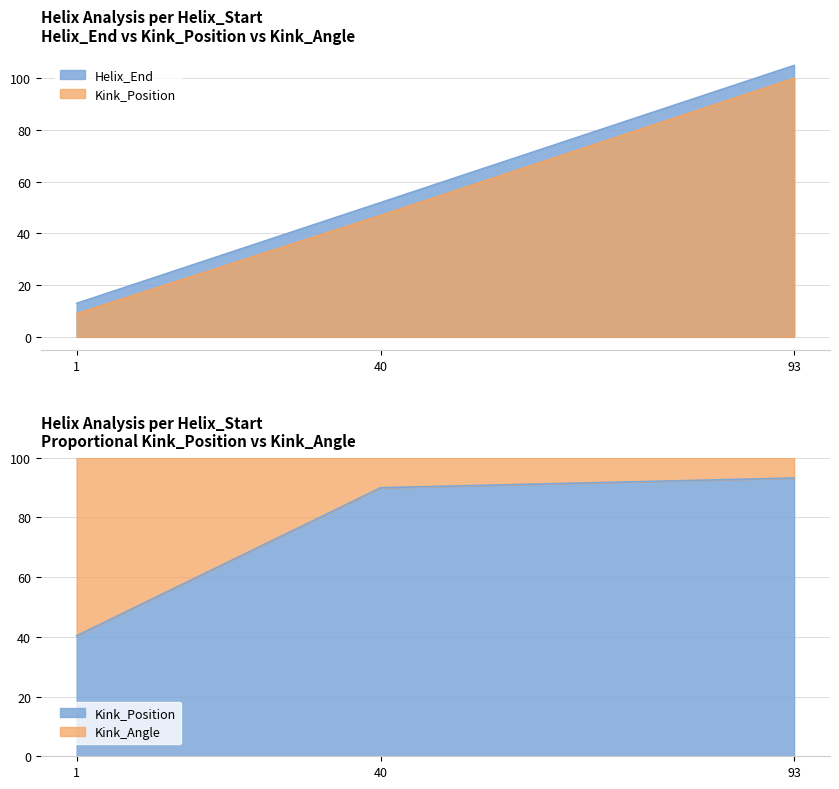

Is the value of Kink_Position at 1 greater than the value of Helix_End at 1?

No